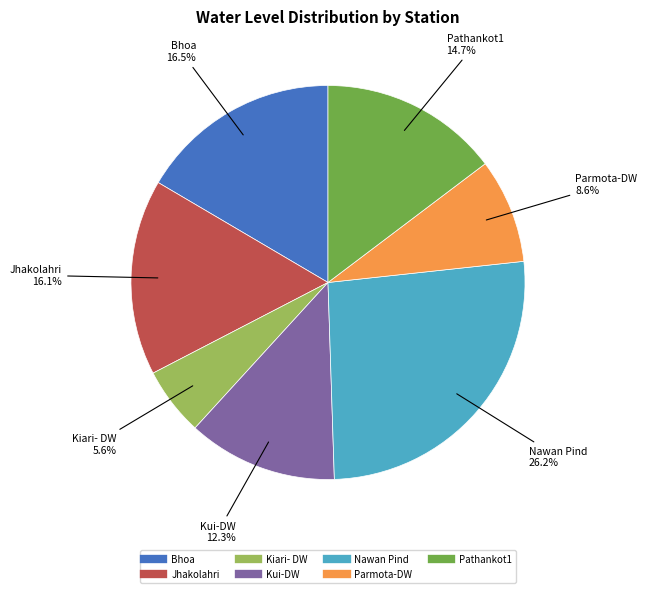

To the nearest percent, what percentage of the pie is Pathankot1?

15%